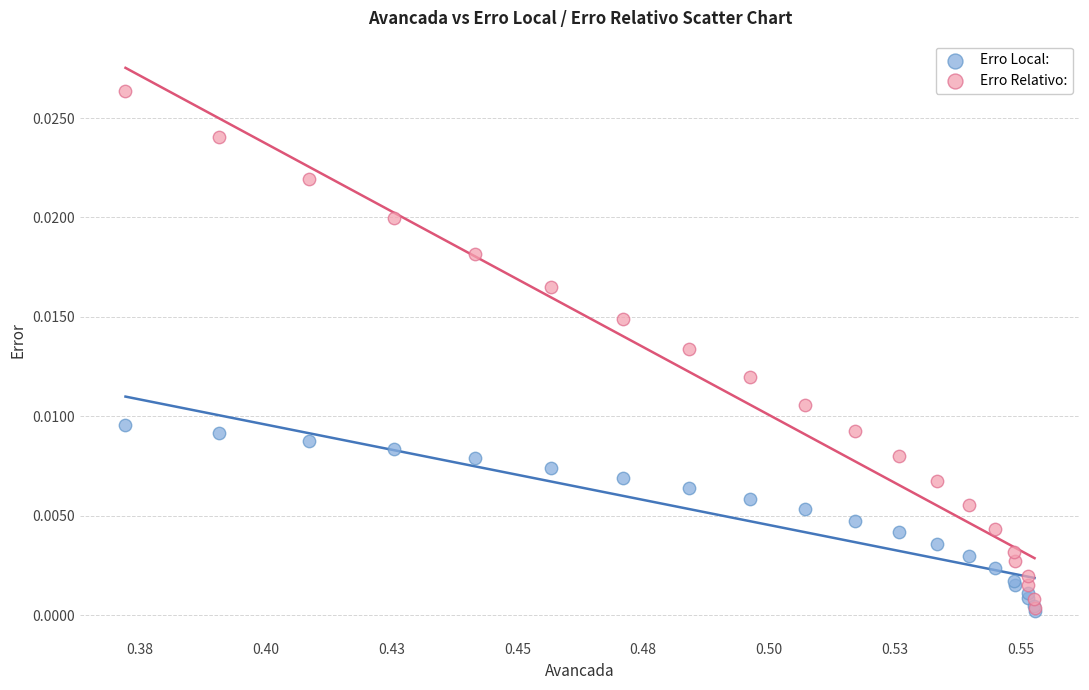

What are all the series names shown in the legend?

Erro Local:, Erro Relativo: